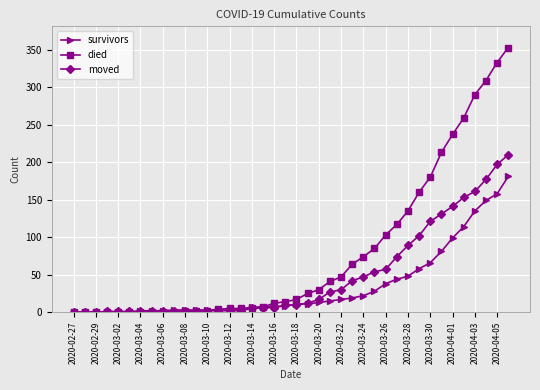

Which series has the largest range (max minus min)?

died